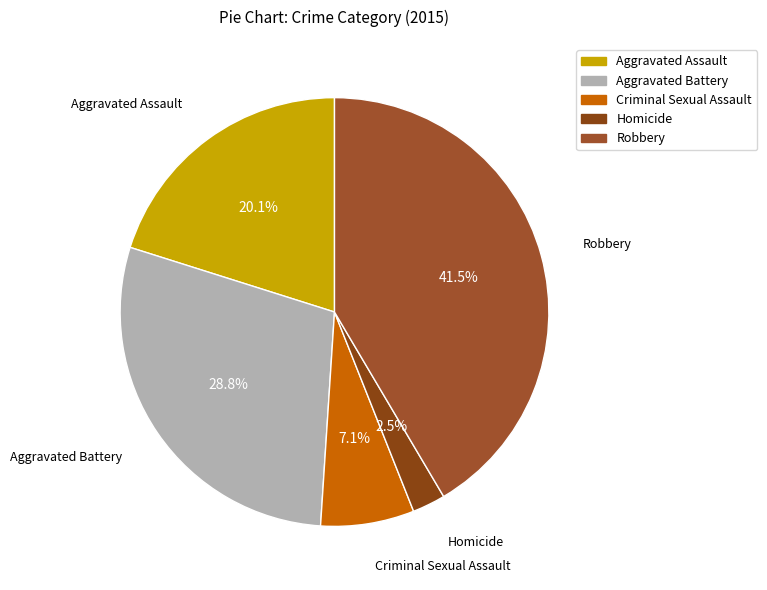

To the nearest percent, what portion does Criminal Sexual Assault represent?

7%